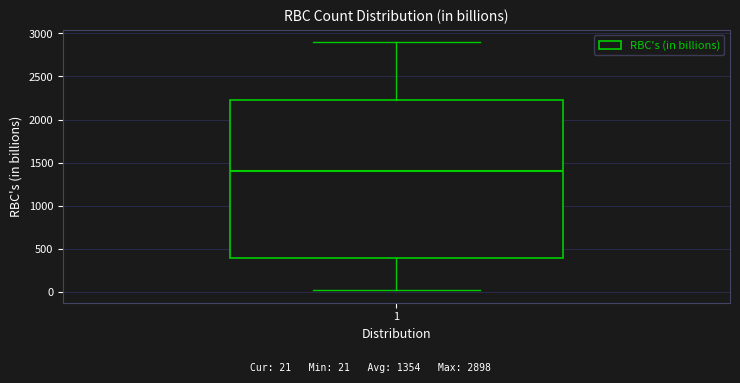

Where does the median line of the box at x = 1 sit on the y-axis? The values are not printed on the chart, so give them approximately, as read against the axis.

1400